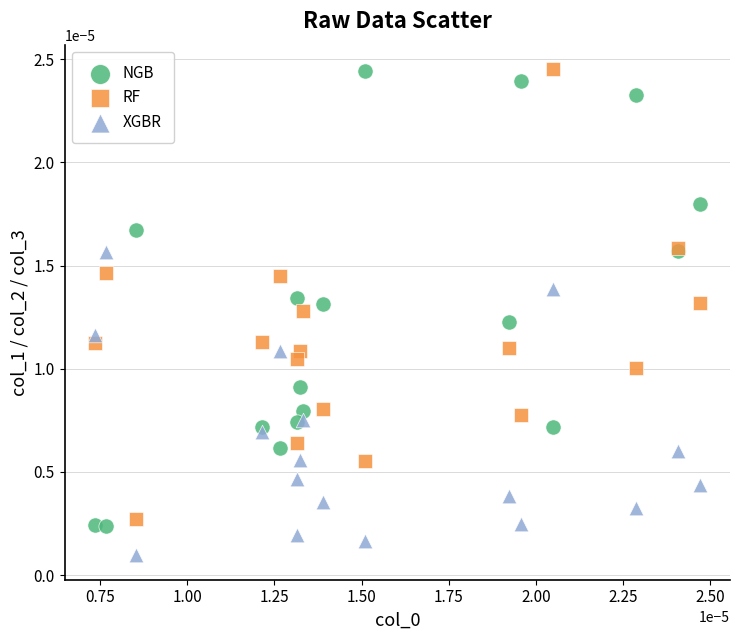

Which series contains the lowest Y value?

XGBR